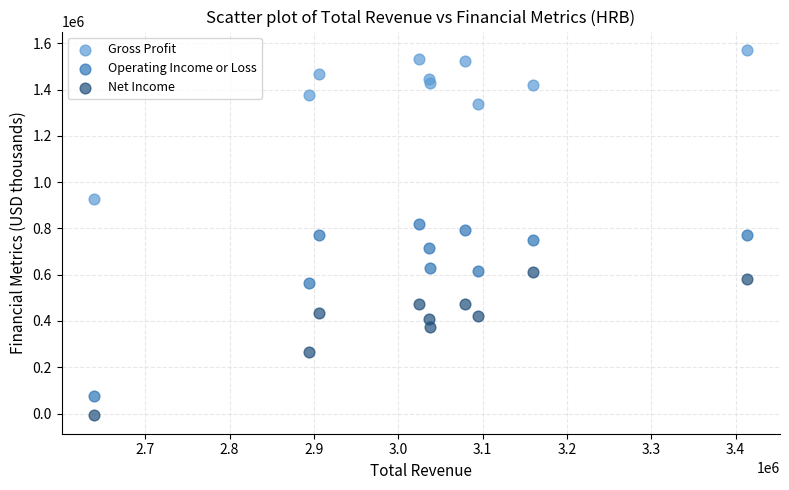

Which series has the widest spread of Y values?

Operating Income or Loss